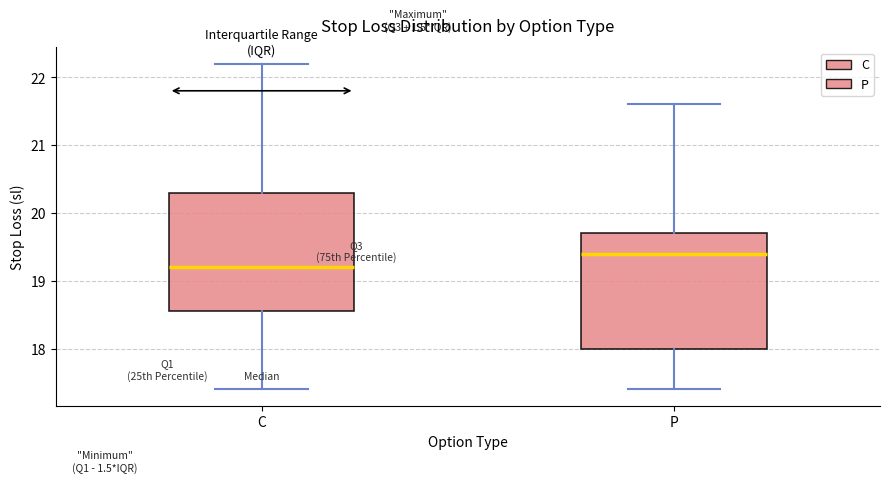

Reading left to right, read every box against the y-axis: the position of its median line, the range the box covers, and the ends of its whiskers. The values are not printed on the chart, so give them approximately, as read against the axis.

C: median 19.2, box 18.6 to 20.3, whiskers 17.4 to 22.2
P: median 19.4, box 18.0 to 19.7, whiskers 17.4 to 21.6